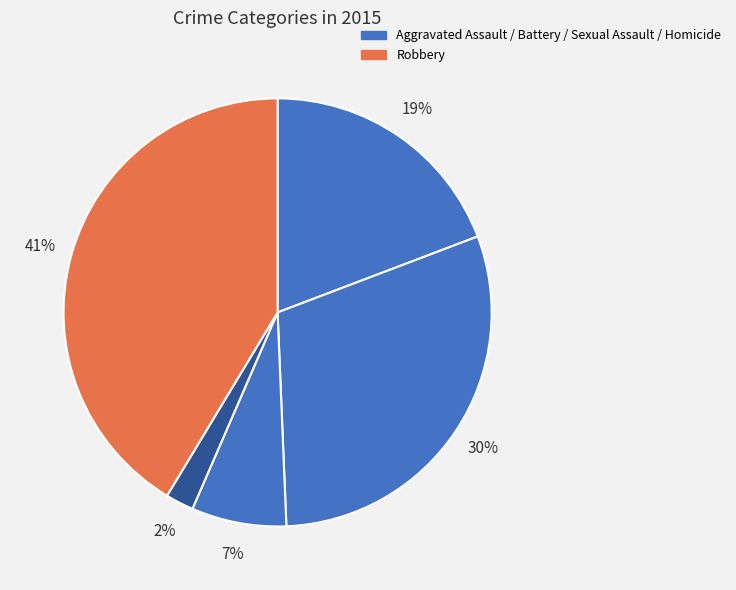

Count the number of slices in the pie.

5